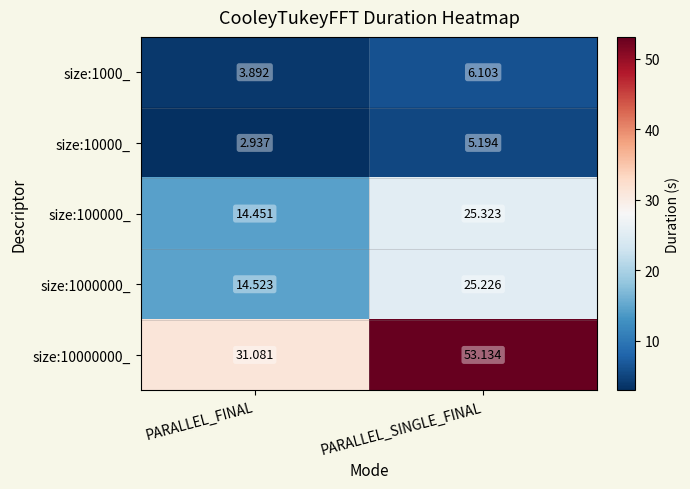

What is the total value across all series at PARALLEL_SINGLE_FINAL?

115.0